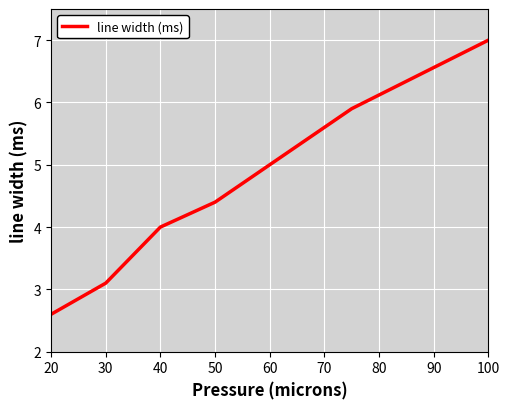

True or false: there are more than 1 points higher than both neighbors.

False